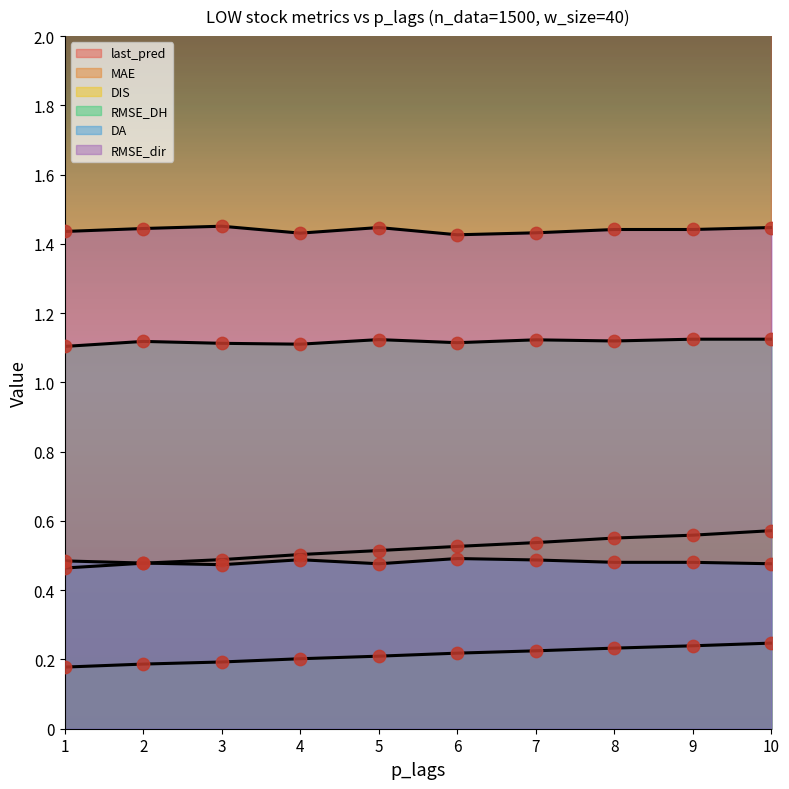

At which category is the sum across all series the highest?

10